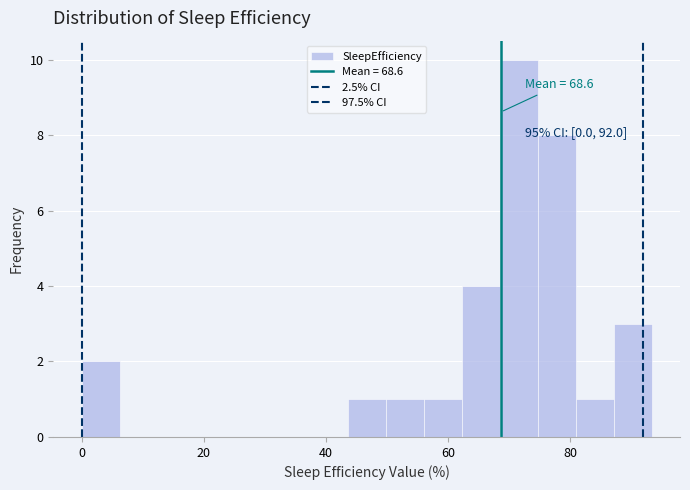

Read against the x-axis, roughly where is the centre of the tallest bar?

72